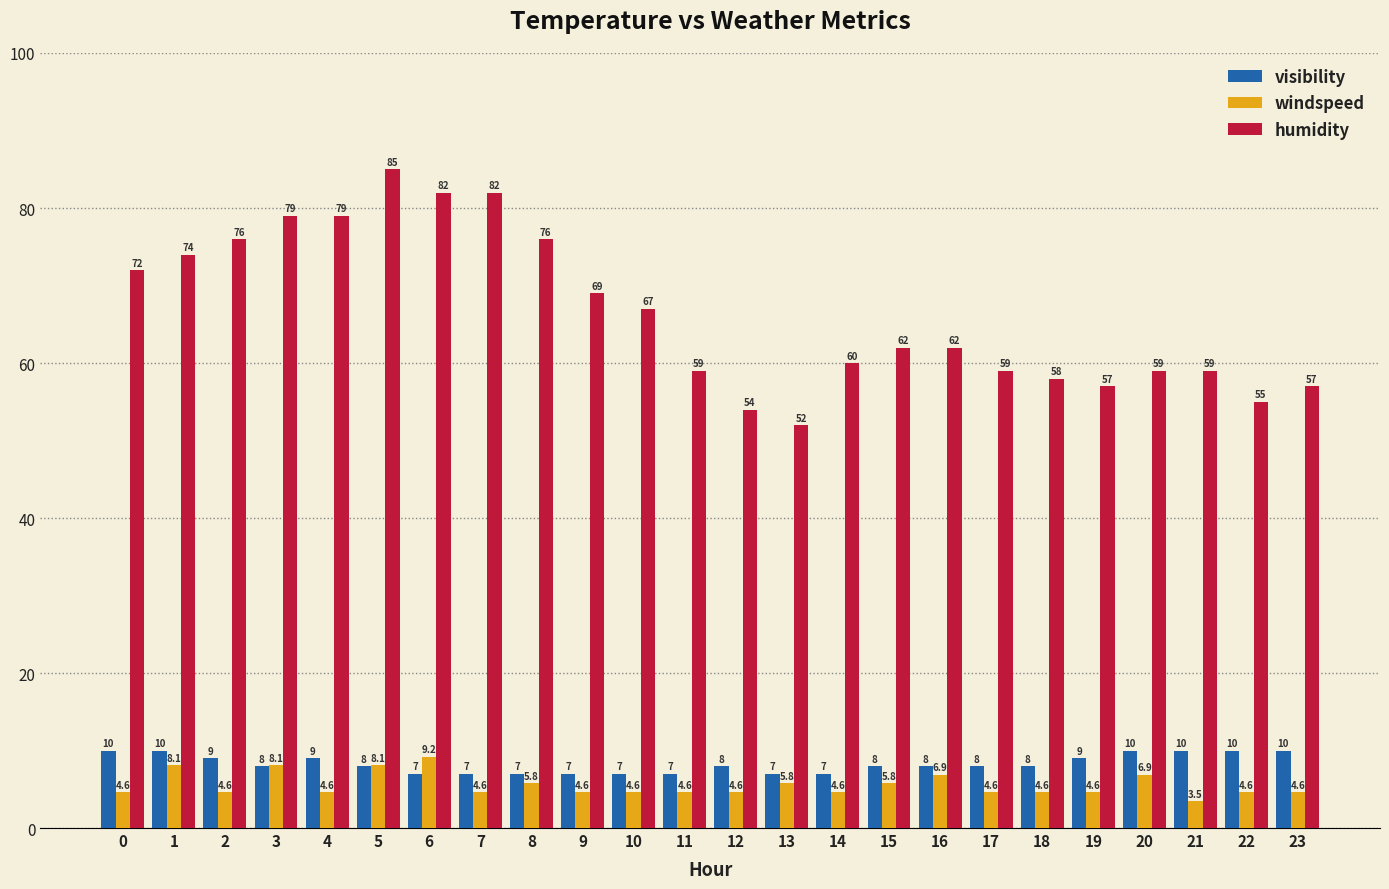

Is the value of humidity at 8 greater than the value of visibility at 23?

Yes